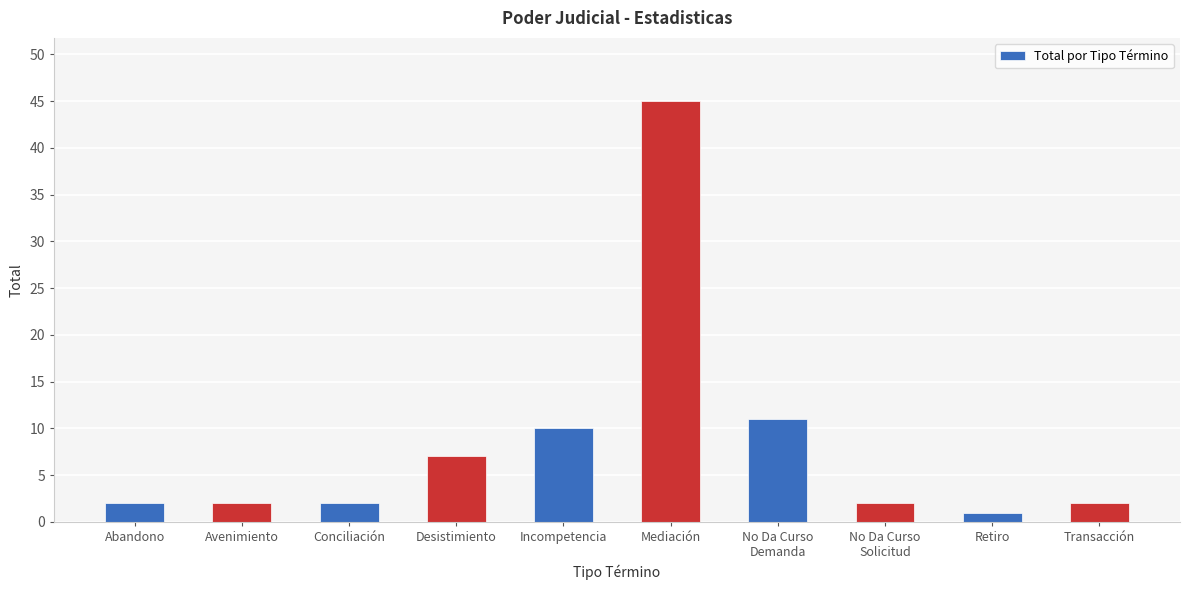

What is the sum of the values at Desistimiento and No Da Curso
Demanda?

18